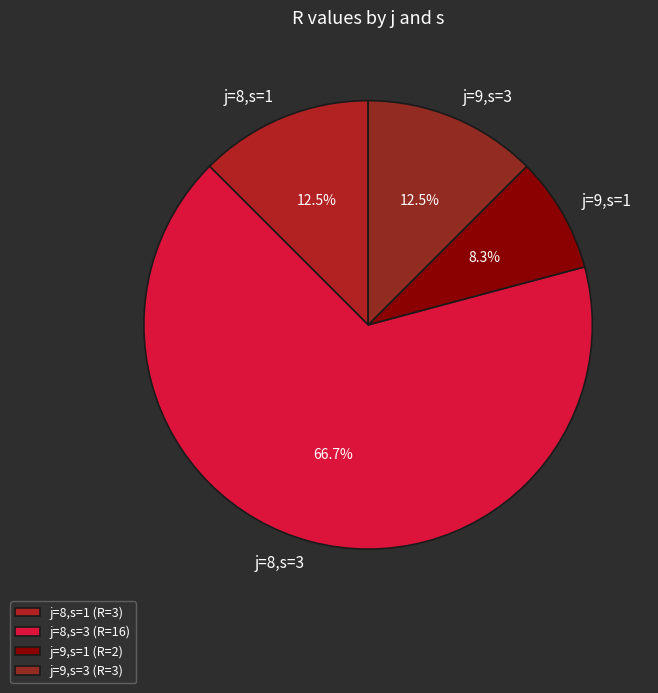

To the nearest percent, what is the average slice percentage?

25%